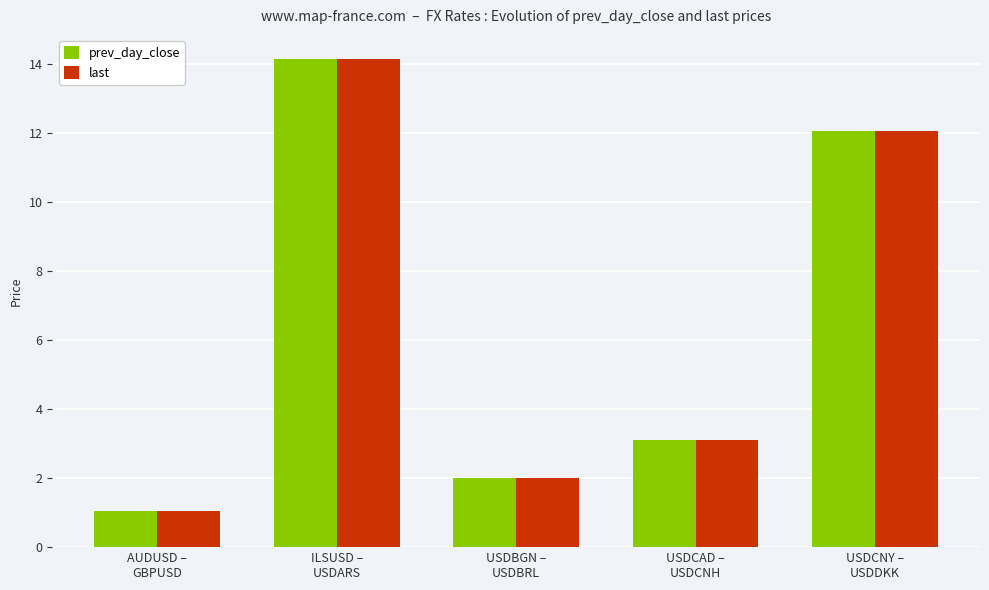

How many distinct data groups are displayed?

2